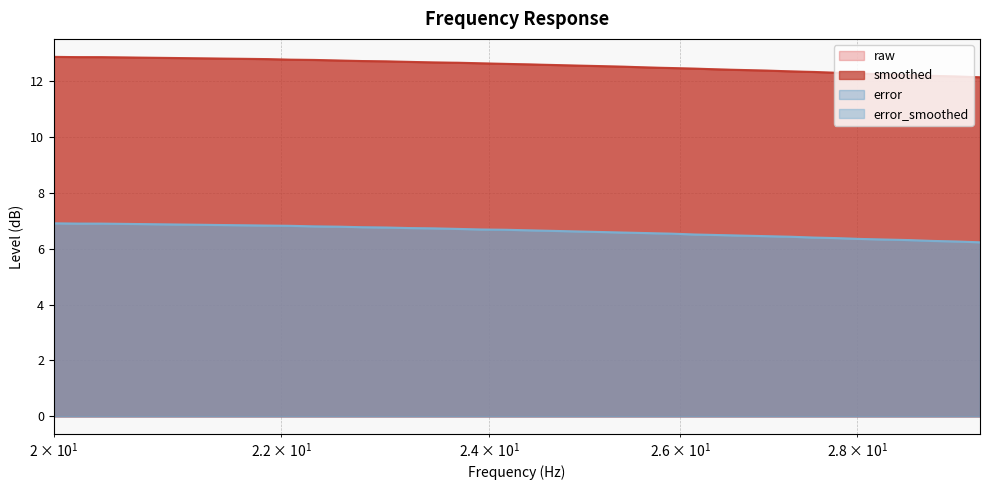

Rank the series by their maximum value, from highest to lowest.

raw, smoothed, error_smoothed, error